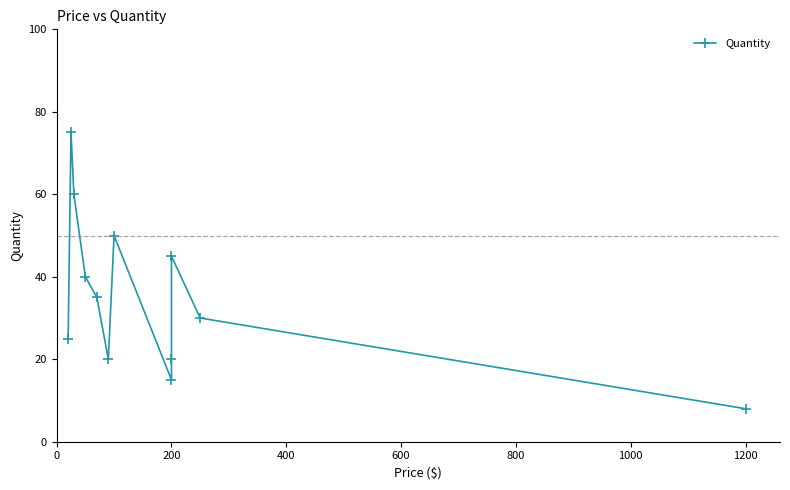

The value at 200 is 49. True or false?

False